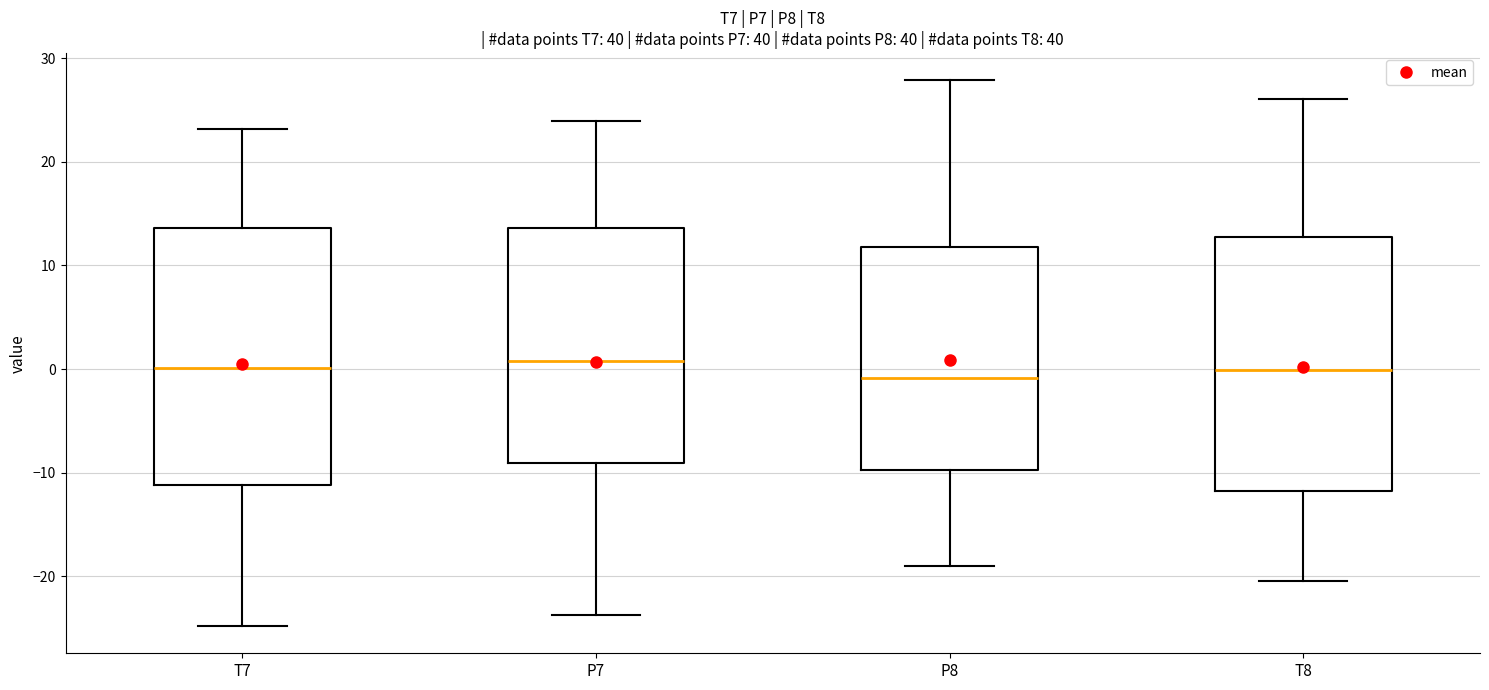

Reading left to right, transcribe this box plot: for each box, give where its median line is, the range the box spans, and where its two whiskers end, as read against the y-axis. The values are not printed on the chart, so give them approximately, as read against the axis.

T7: median 0, box -11 to 14, whiskers -25 to 23
P7: median 1, box -9 to 14, whiskers -24 to 24
P8: median -1, box -10 to 12, whiskers -19 to 28
T8: median 0, box -12 to 13, whiskers -20 to 26